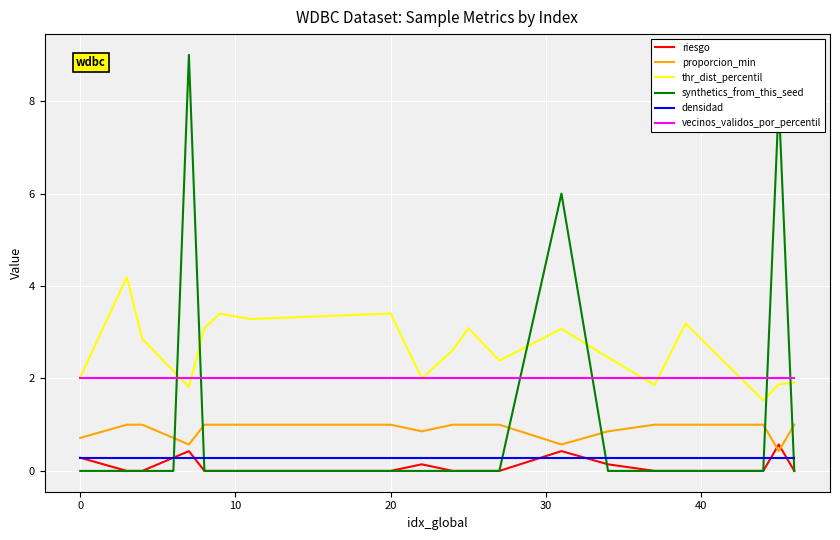

What is the highest value of the vecinos_validos_por_percentil series?

2.0